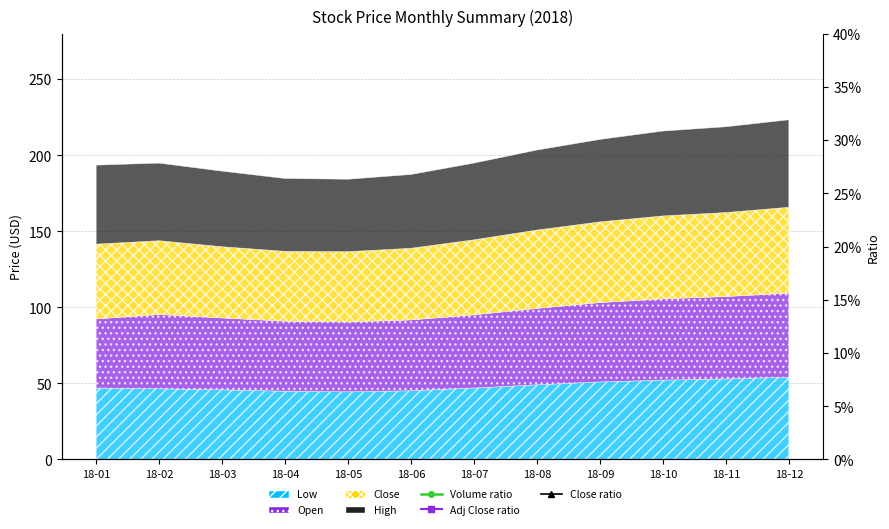

How many lines are shown in the chart?

3